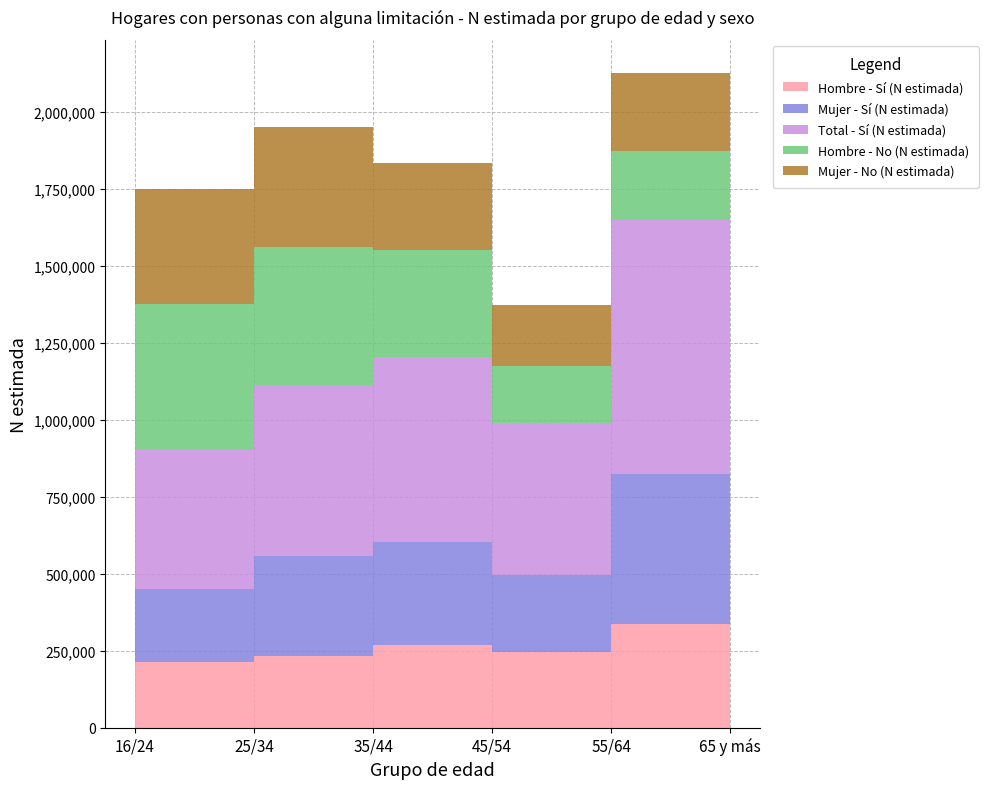

Reading right to left, what are all the values shown in this chart?

Hombre - Sí (N estimada): 65 y más=336244	55/64=244675	45/54=267969	35/44=233675	25/34=212155	16/24=113686
Mujer - Sí (N estimada): 65 y más=487688	55/64=250410	45/54=333914	35/44=321950	25/34=238450	16/24=155837
Total - Sí (N estimada): 65 y más=823932	55/64=495085	45/54=601883	35/44=555625	25/34=450605	16/24=269523
Hombre - No (N estimada): 65 y más=223393	55/64=184754	45/54=346648	35/44=448188	25/34=474932	16/24=340460
Mujer - No (N estimada): 65 y más=255287	55/64=197390	45/54=282285	35/44=388900	25/34=371805	16/24=274393